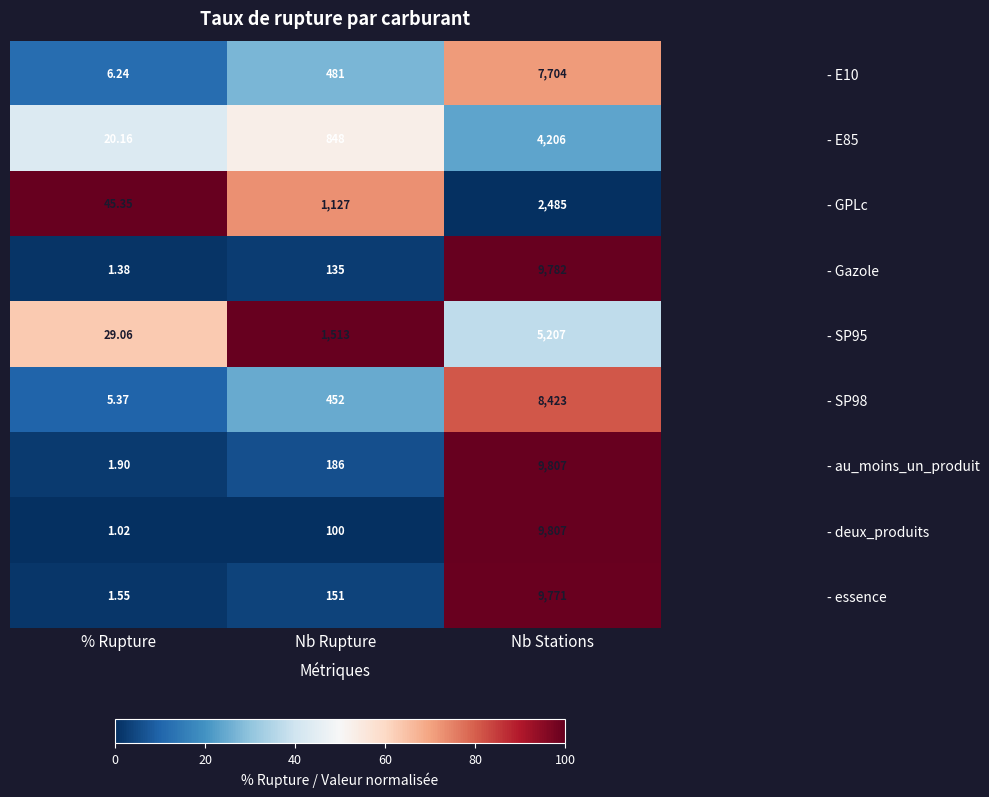

At which category is the sum across all series the highest?

Nb Stations